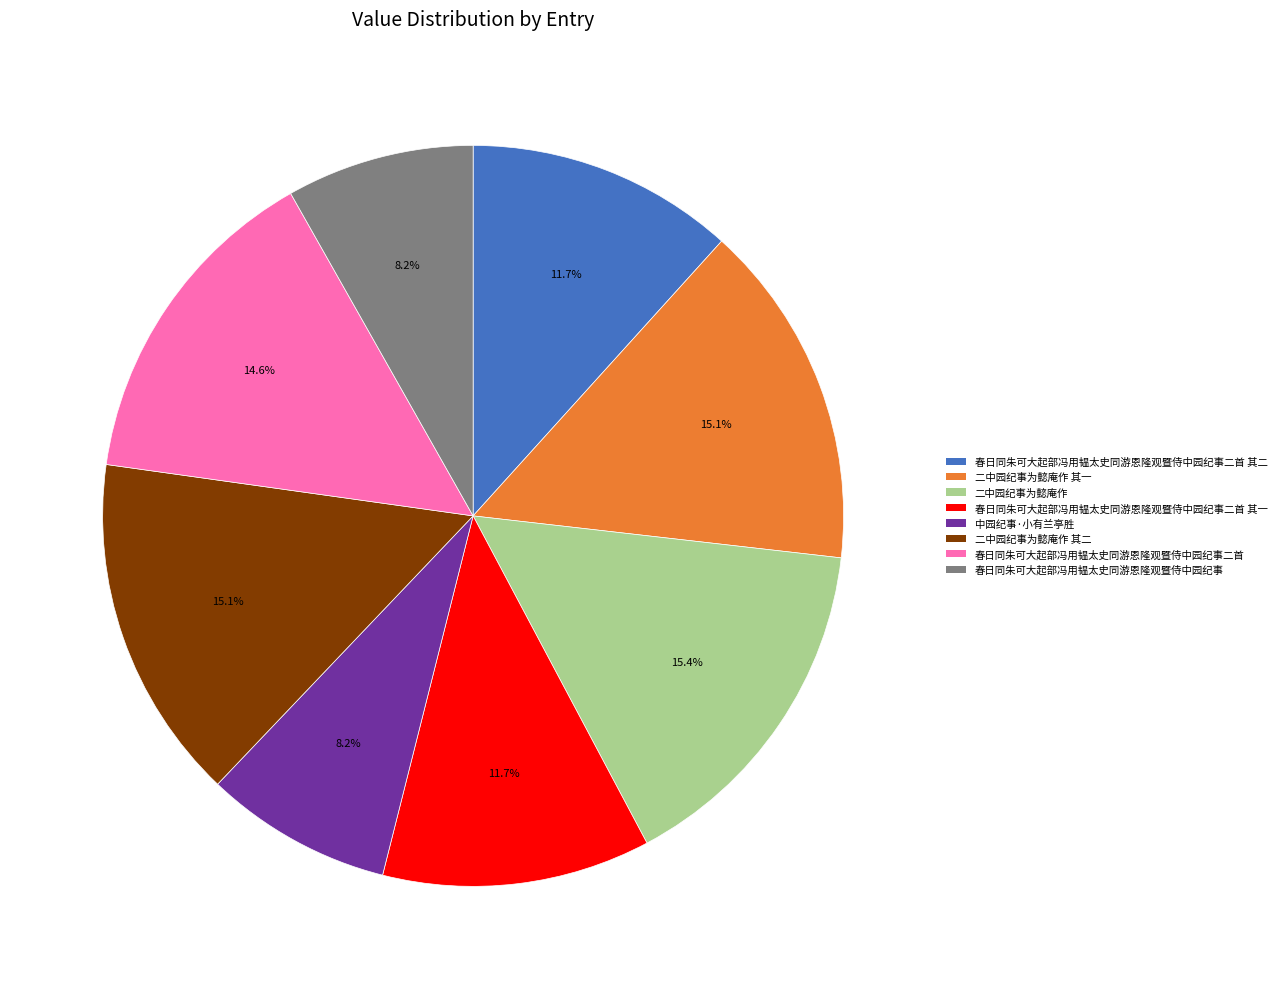

Does 春日同朱可大起部冯用韫太史同游恩隆观暨侍中园纪事二首 其二 represent more than half of the total?

No